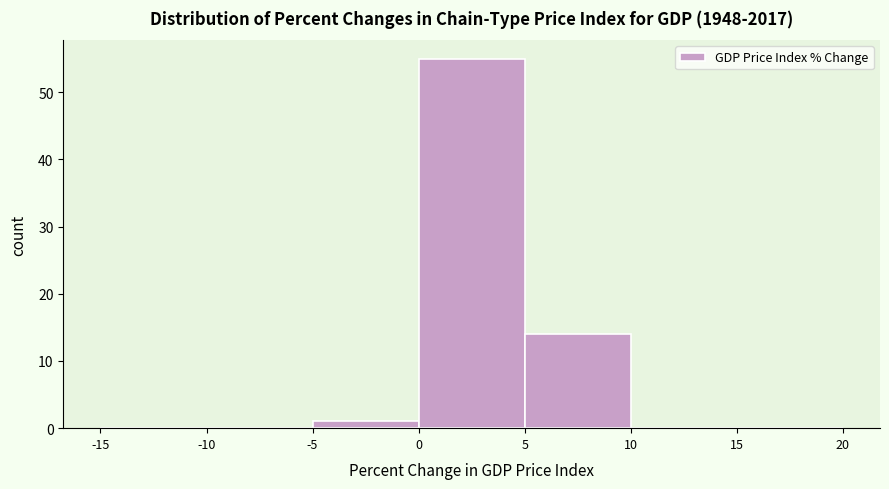

Reading left to right, list every bar in this chart as the range it spans on the x-axis followed by its height. The values are not printed on the chart, so give them approximately, as read against the axis.

-15 to -10: 0
-10 to -5: 0
-5 to 0: 1
0 to 5: 55
5 to 10: 14
10 to 15: 0
15 to 20: 0